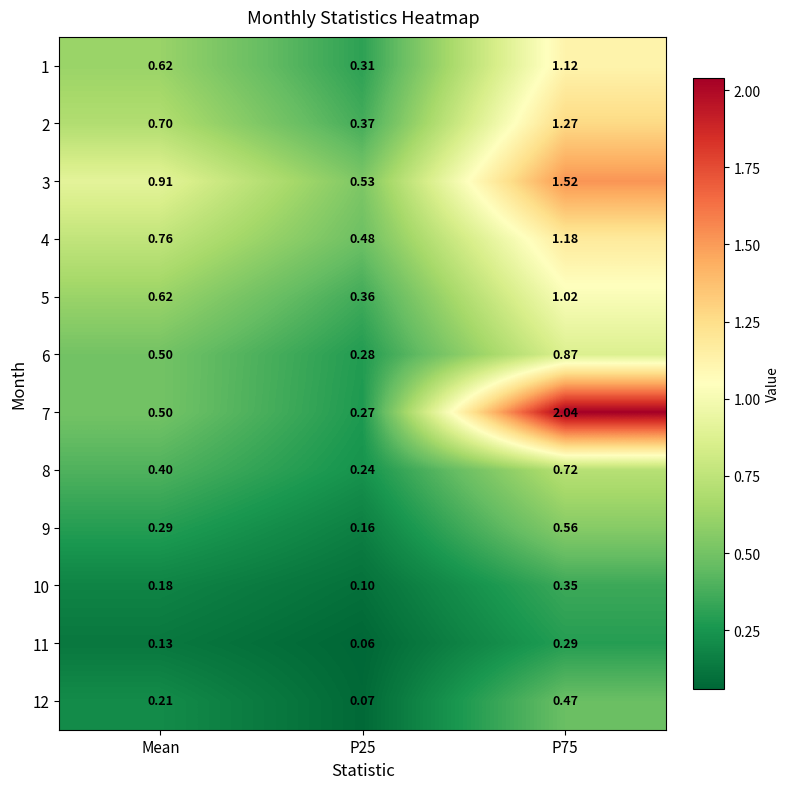

Is the value of 8 at Mean greater than the value of 11 at Mean?

Yes